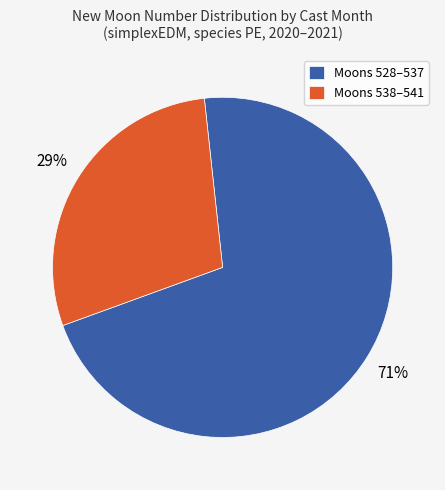

Combined, do Moons 538–541 and Moons 528–537 account for over 50%?

Yes